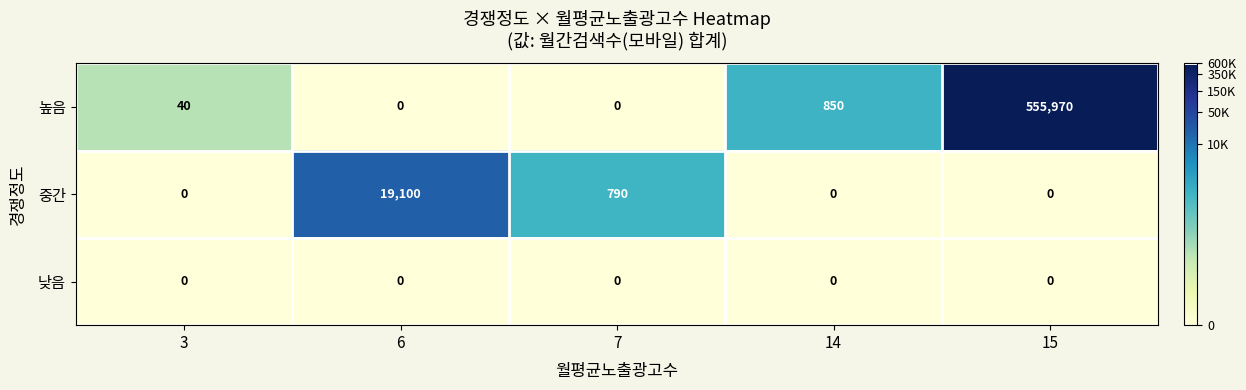

Reading right to left, list all the values displayed in this chart.

높음: 555970	850	0	0	40
중간: 0	0	790	19100	0
낮음: 0	0	0	0	0